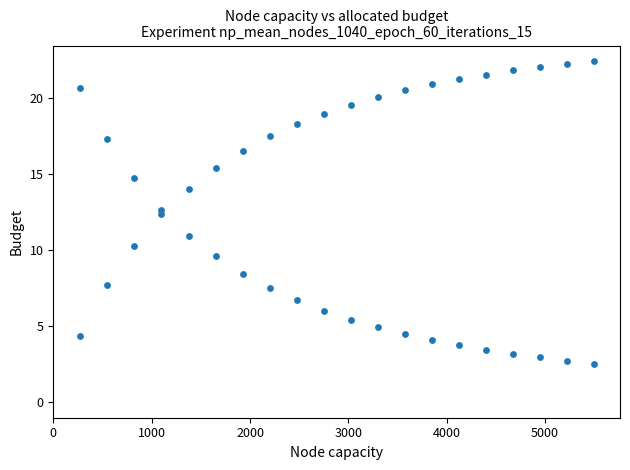

How many data points are displayed?

40